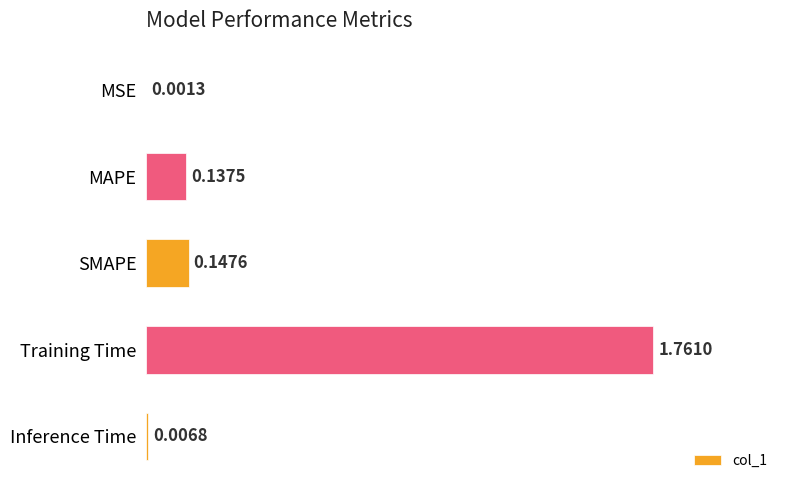

What is the sum of all values?

2.1